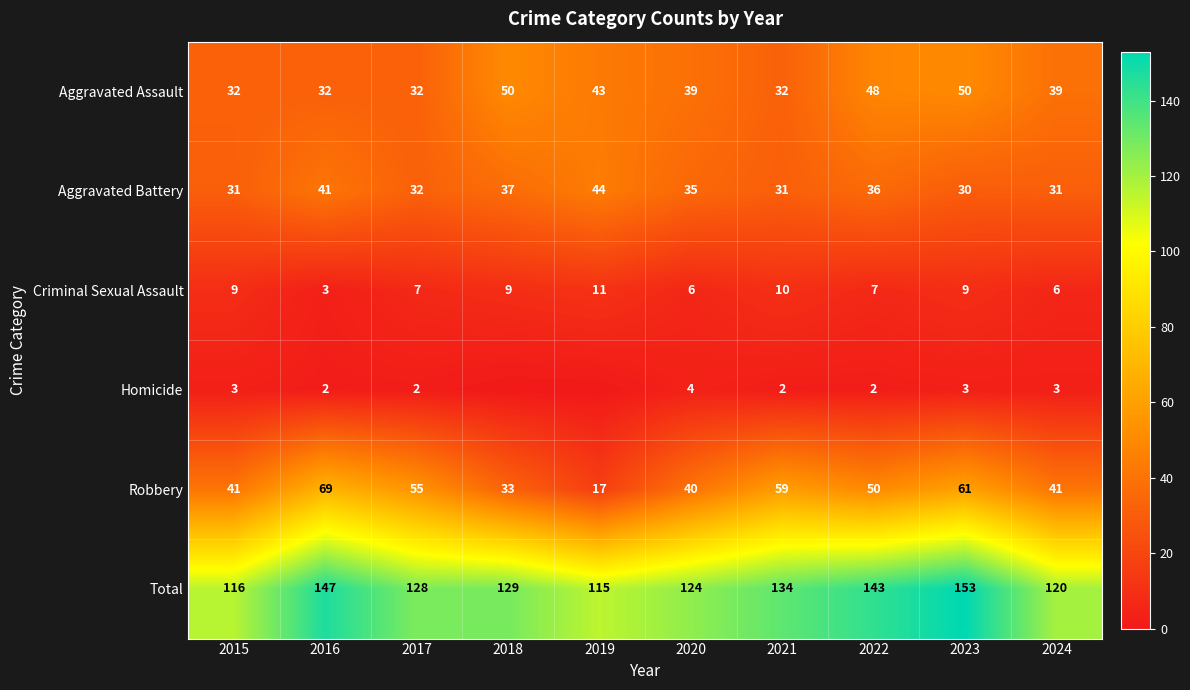

At which label does Aggravated Battery first exceed 35?

2016